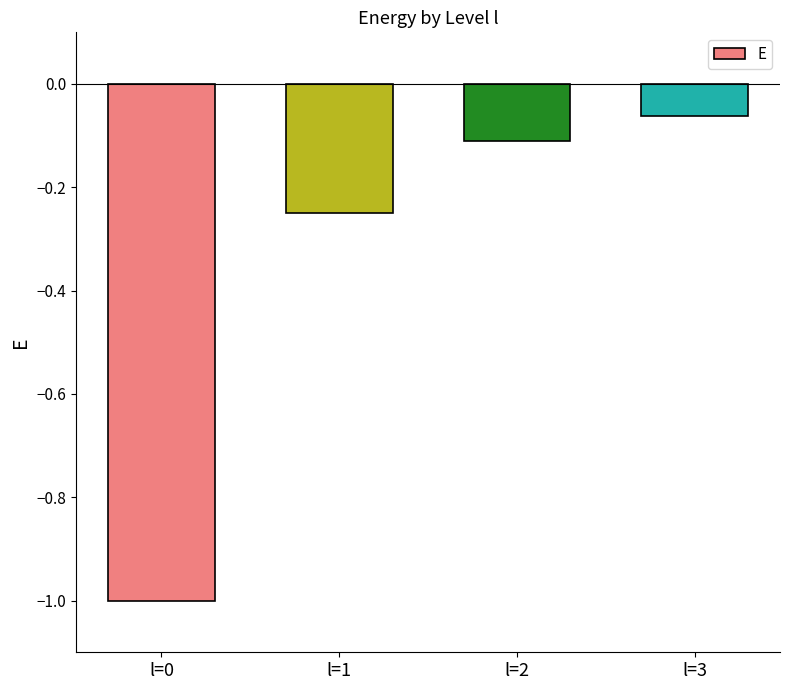

What is the sum of all values?

-1.4